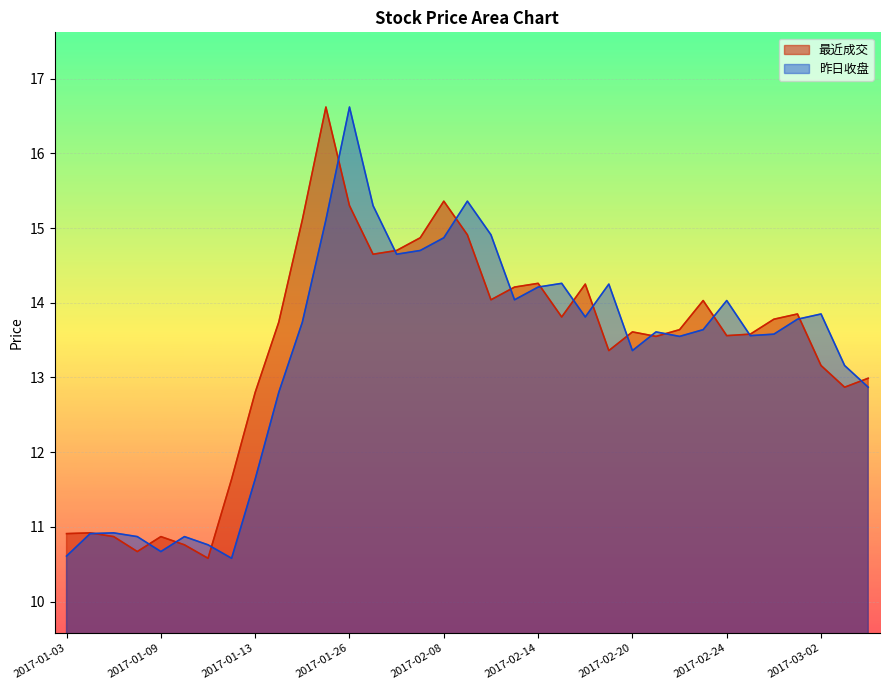

Does the chart display data point markers on the line(s)?

No